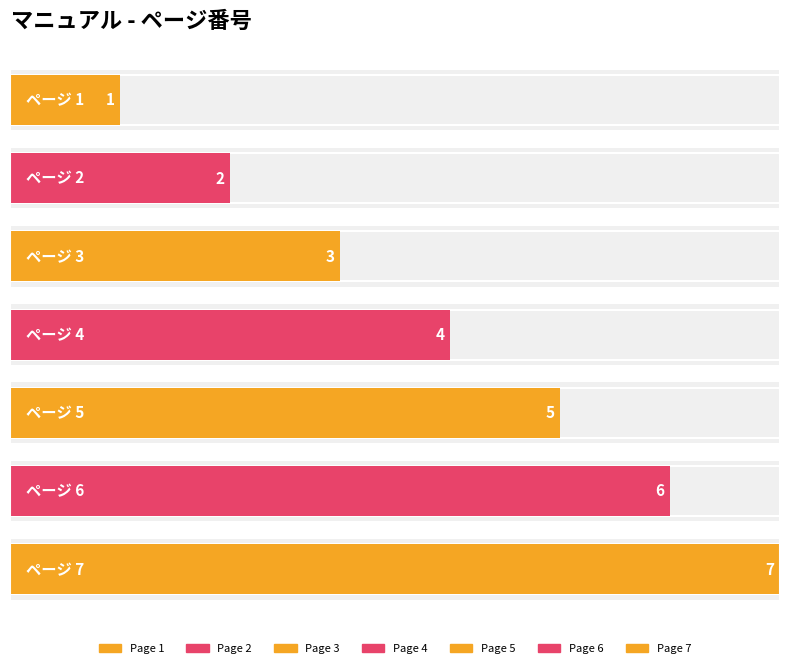

Rank the categories by value from highest to lowest.

7, 6, 5, 4, 3, 2, 1